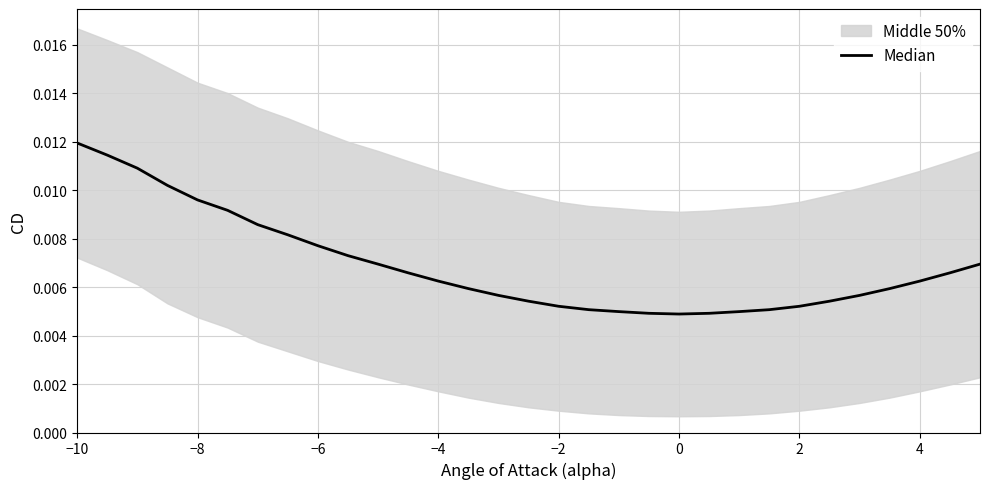

At which category does the chart reach its peak across all series?

−10